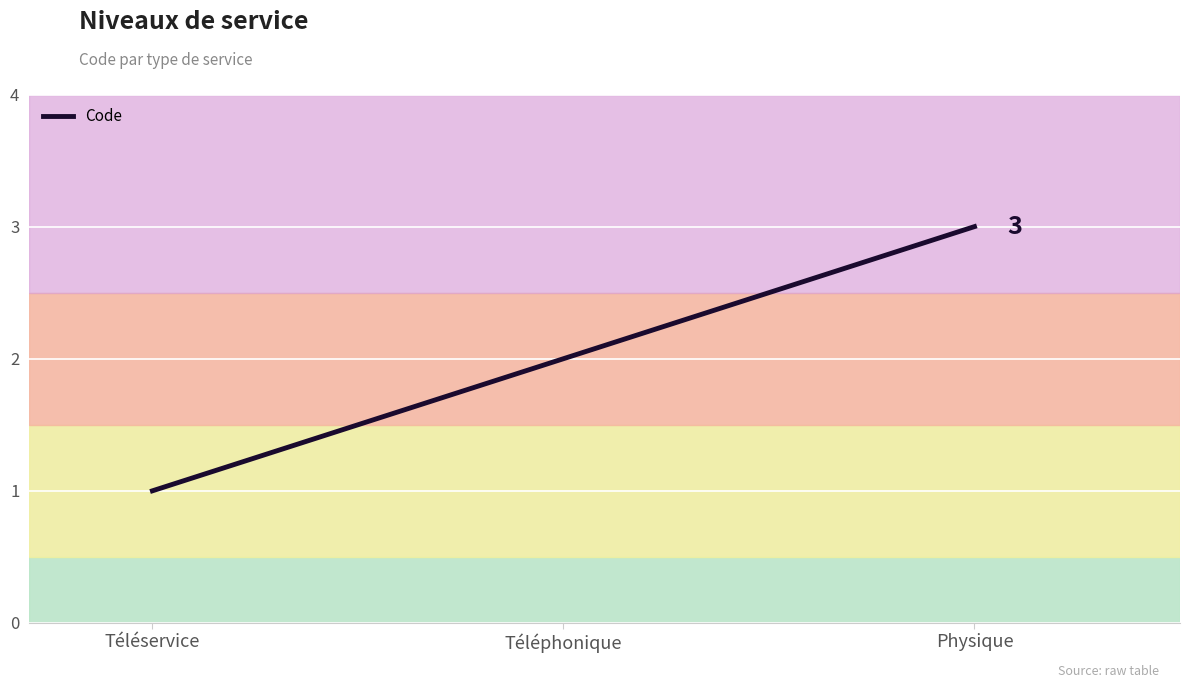

The value at Physique is 1. True or false?

False